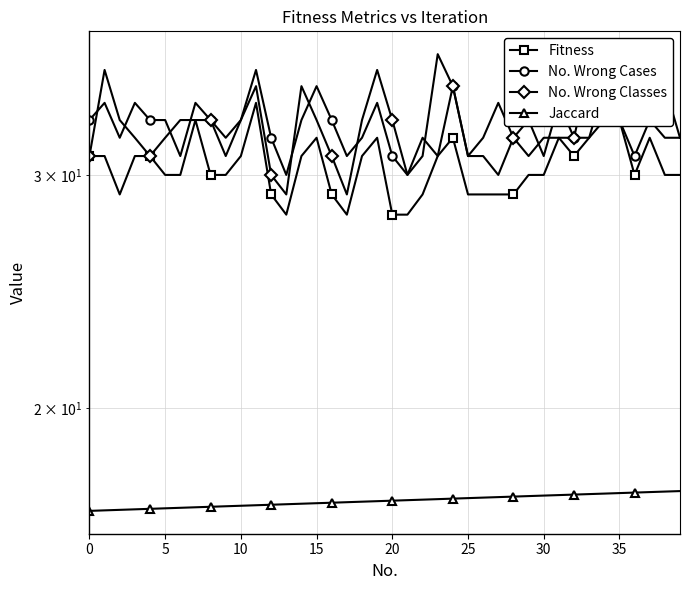

What is the average value of the No. Wrong Cases series?

32.6